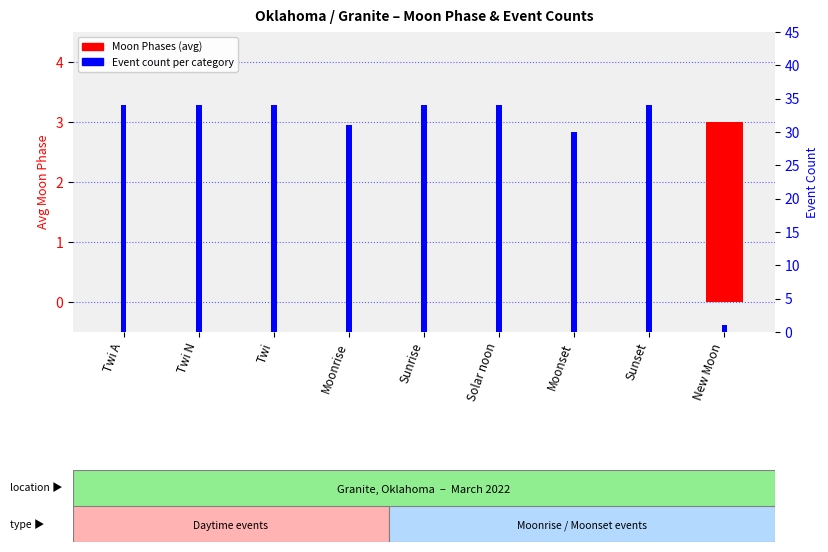

What position from the right is Moonrise?

6